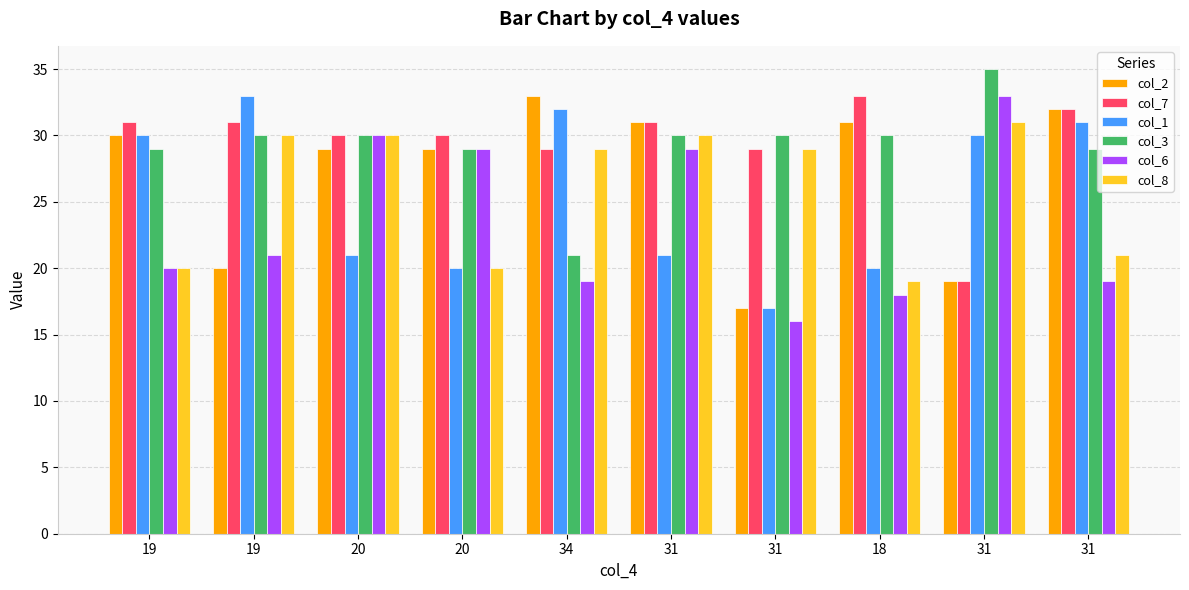

How many distinct data groups are displayed?

6